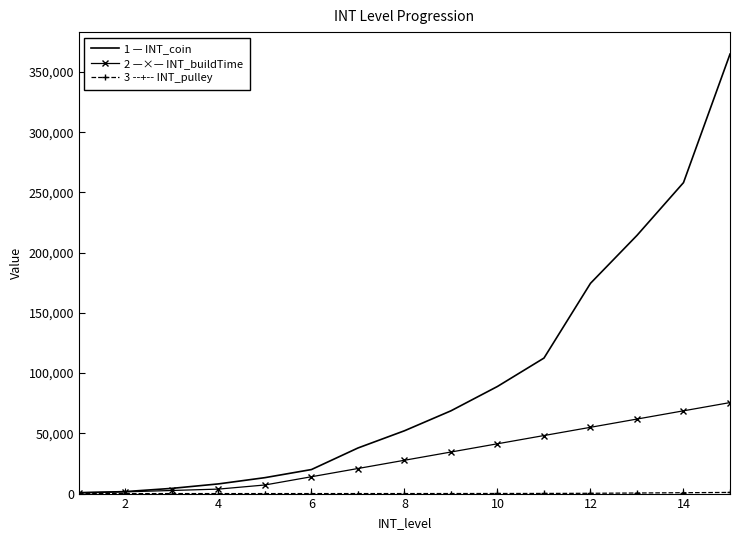

What is the maximum value shown in the chart?

364800